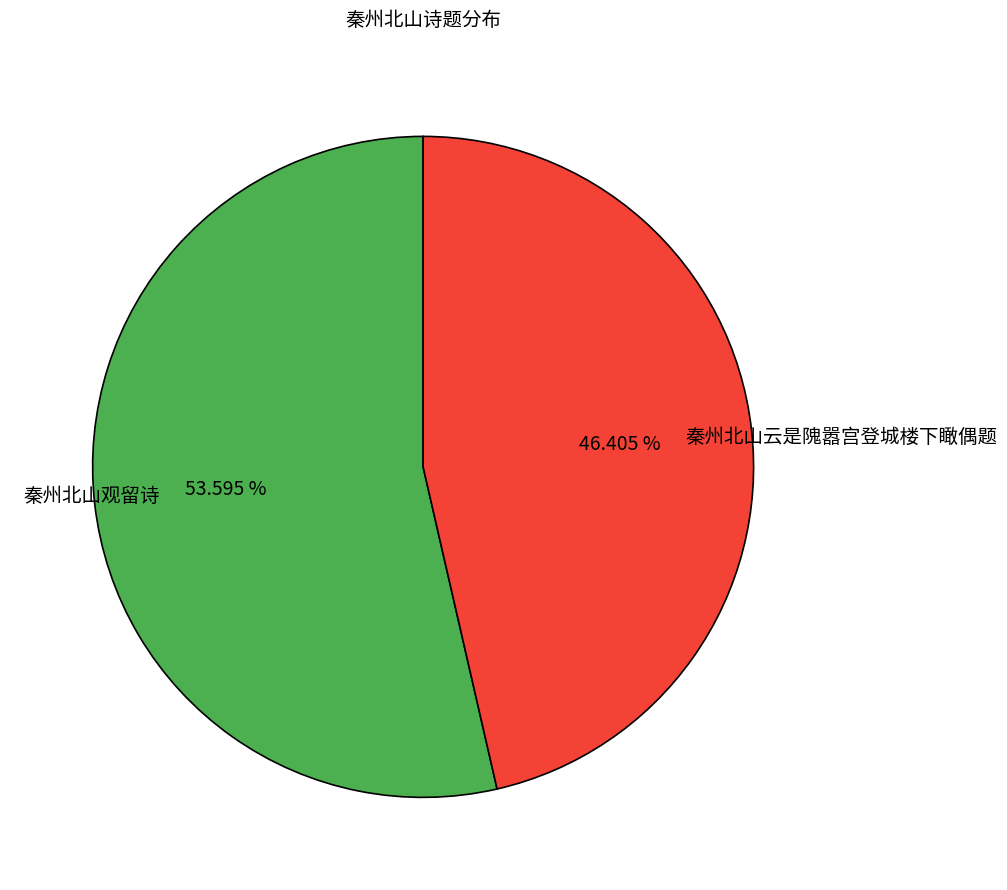

Is there a majority slice in this chart?

Yes